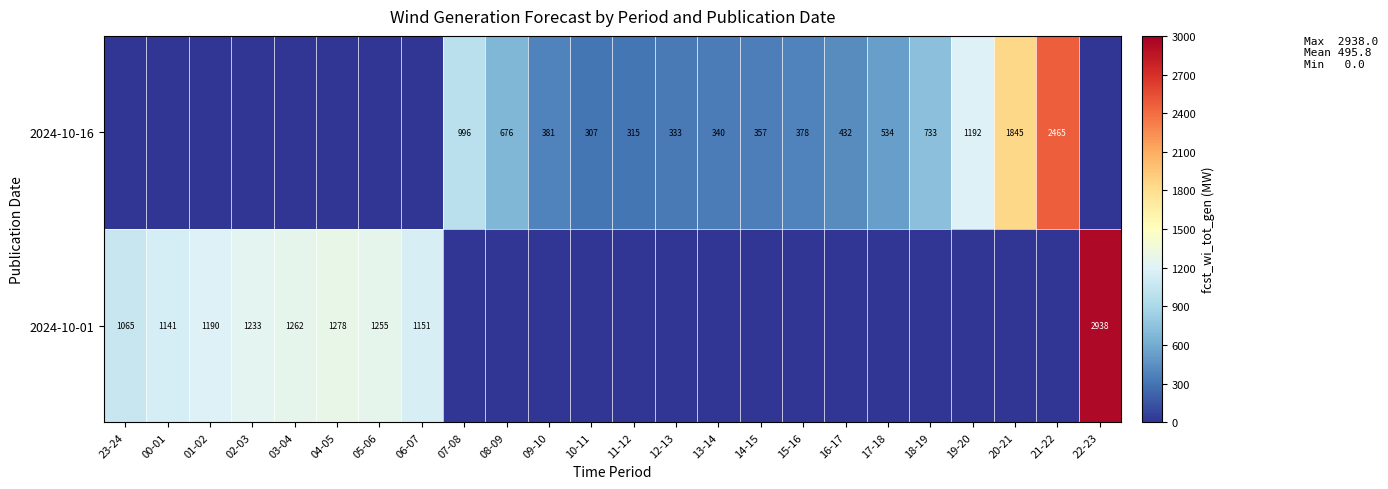

Is it true that 2024-10-01 equals 2938 at 22-23?

True